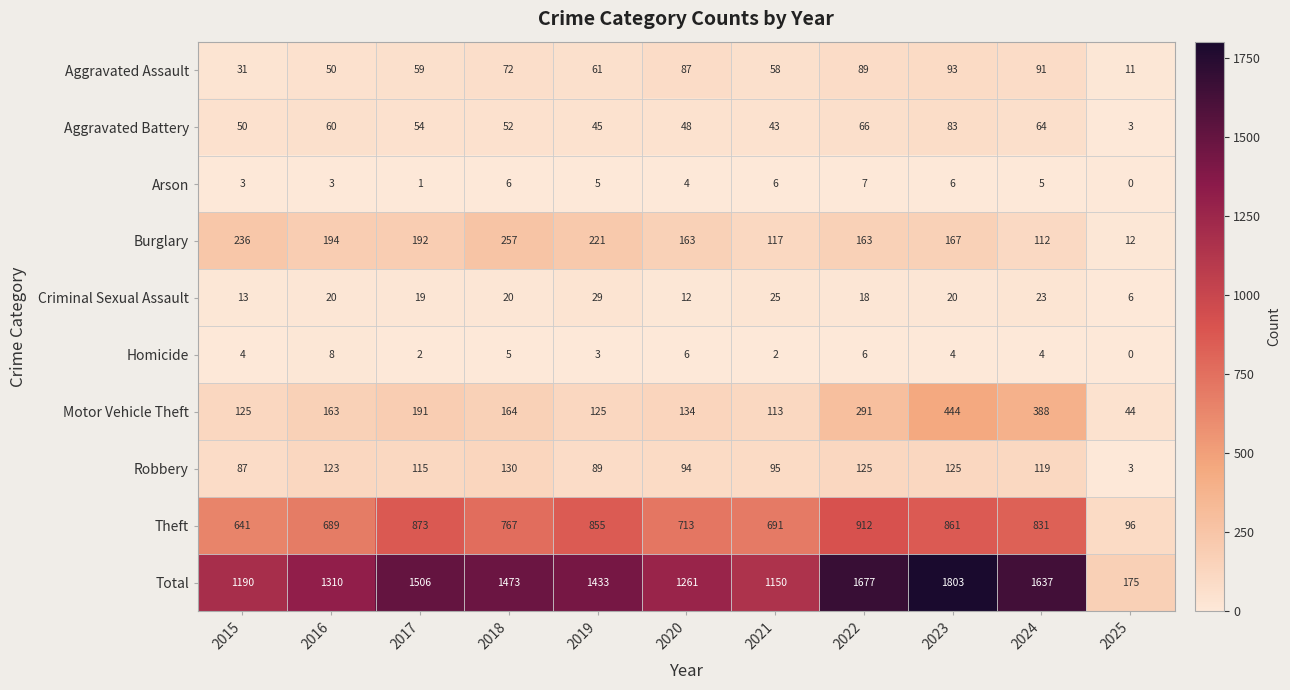

The value of Robbery at 2021 is 45. True or false?

False